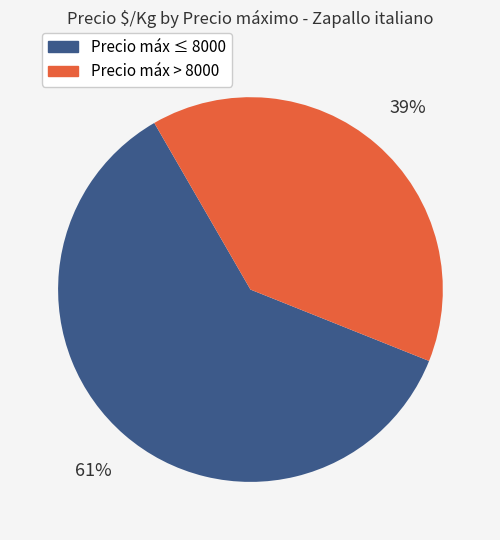

Is there a majority slice in this chart?

Yes